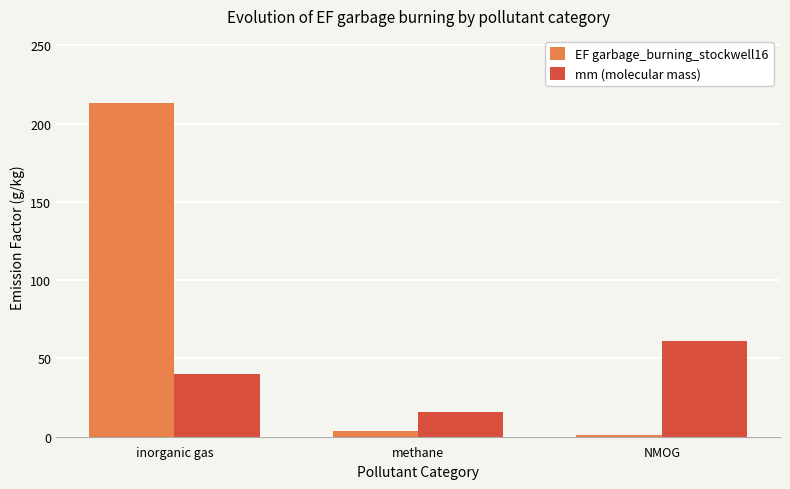

List the labels in order of EF garbage_burning_stockwell16 value, smallest first.

NMOG, methane, inorganic gas